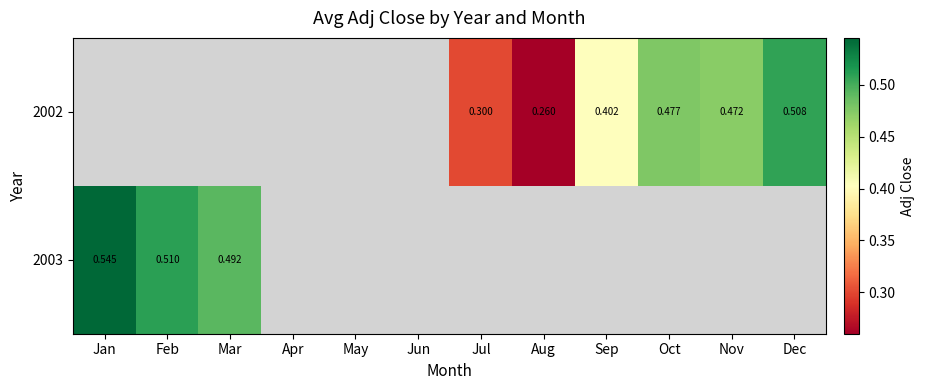

What is the difference between the maximum and minimum values in the 2003 series?

0.1